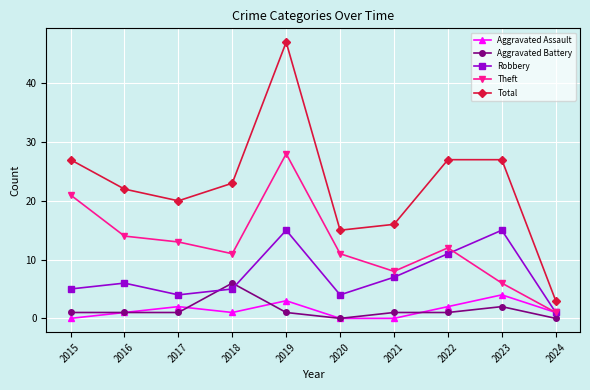

Which series has the widest spread of values?

Total